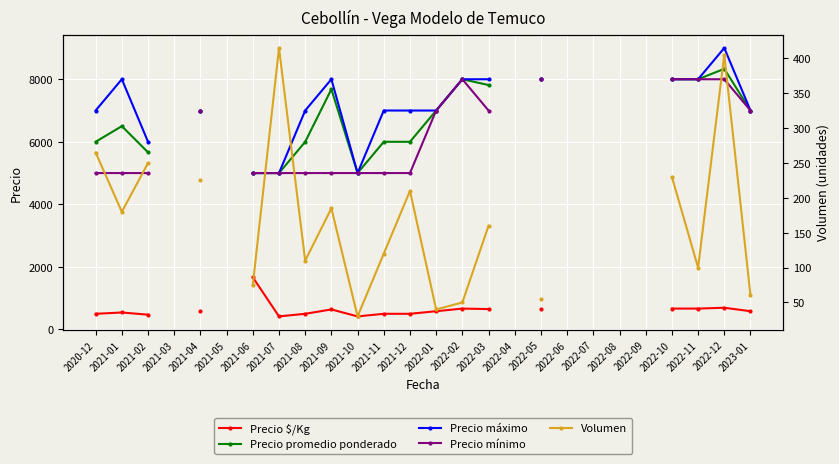

What is the lowest value of the Volumen series?

30.0